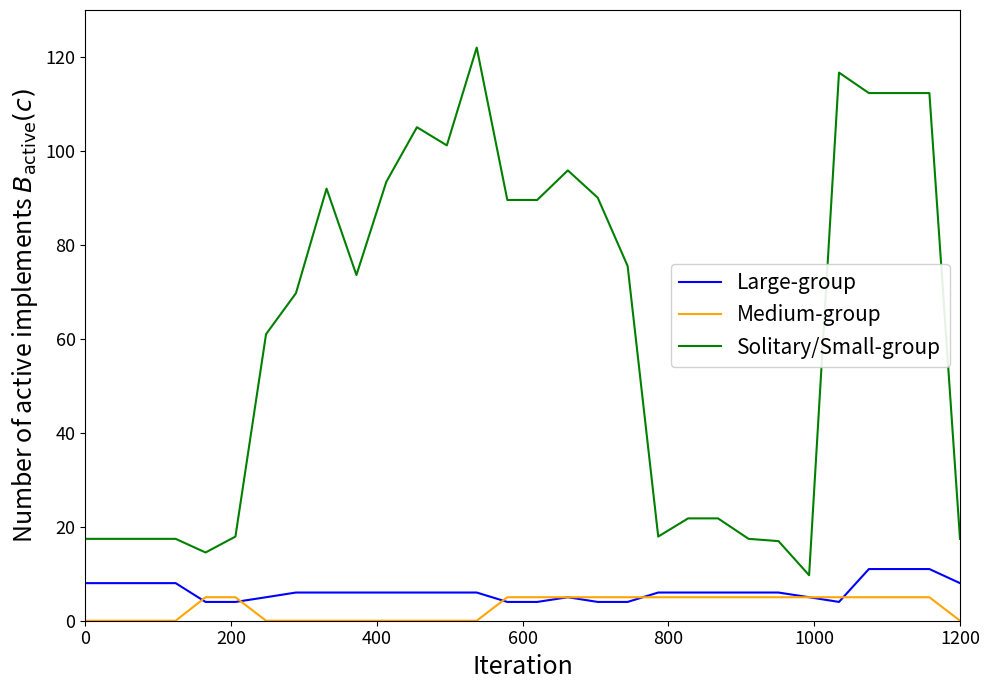

True or false: Large-group and Solitary/Small-group intersect in this chart.

False